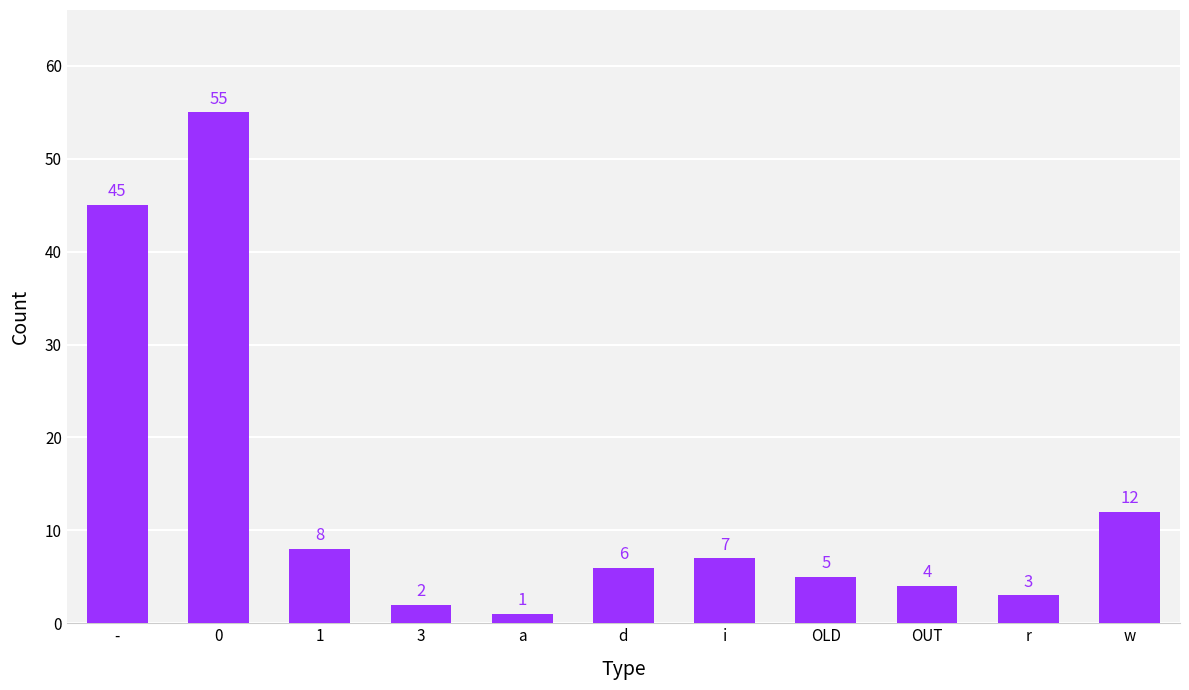

Is it true that the value at - is 64?

False